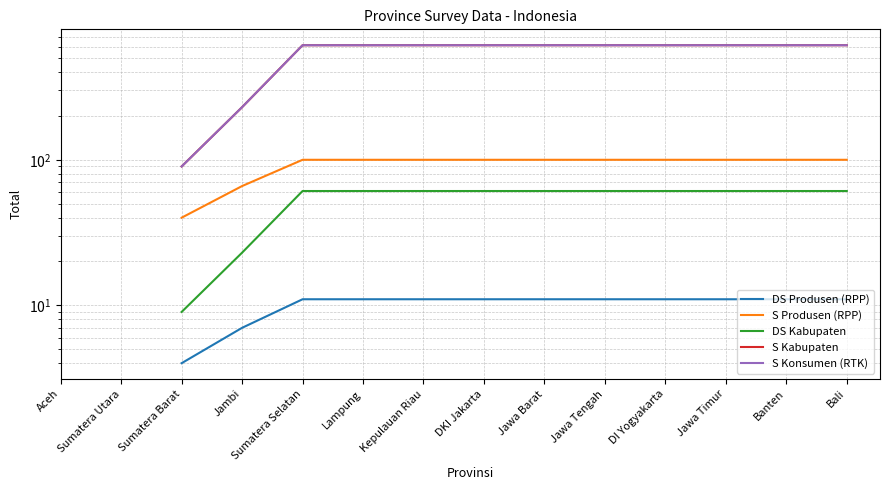

Read the S Produsen (RPP) value at Jawa Tengah.

100.0